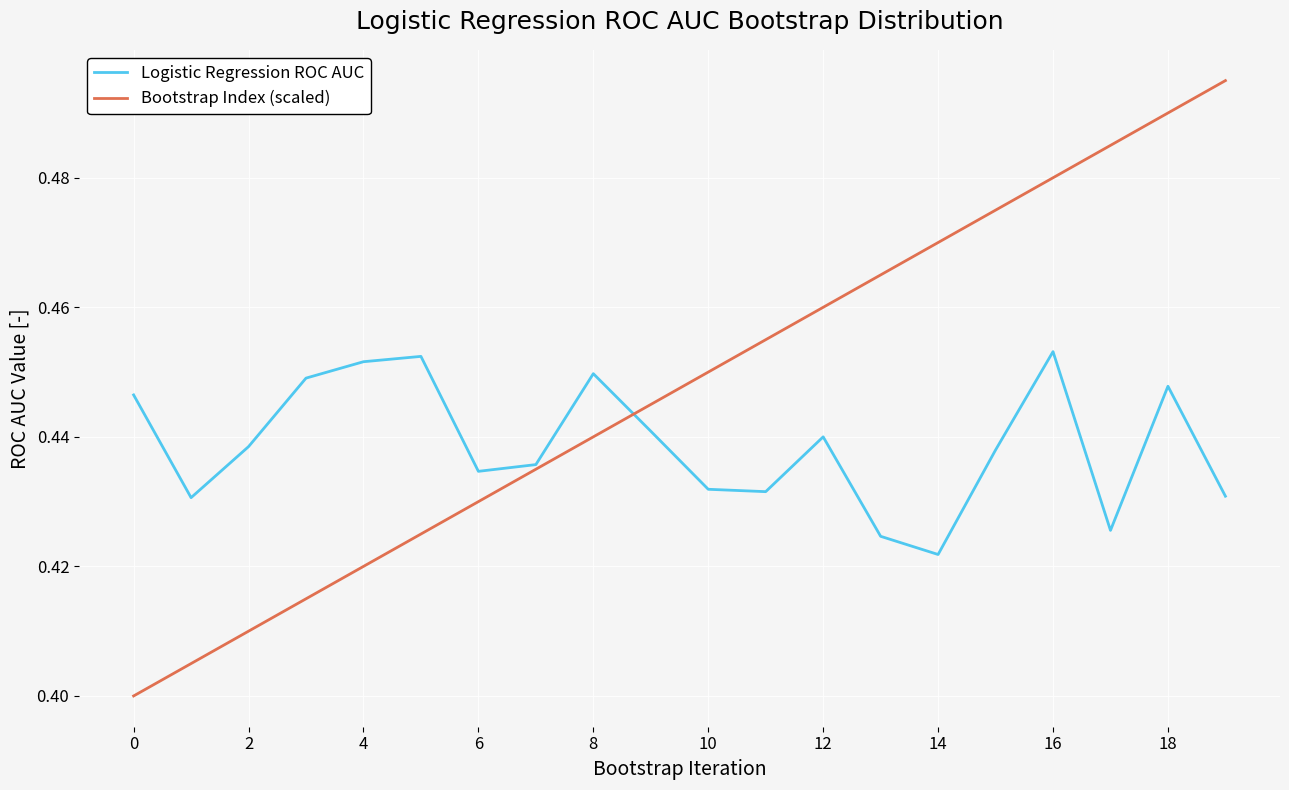

Does the chart display data point markers on the line(s)?

No